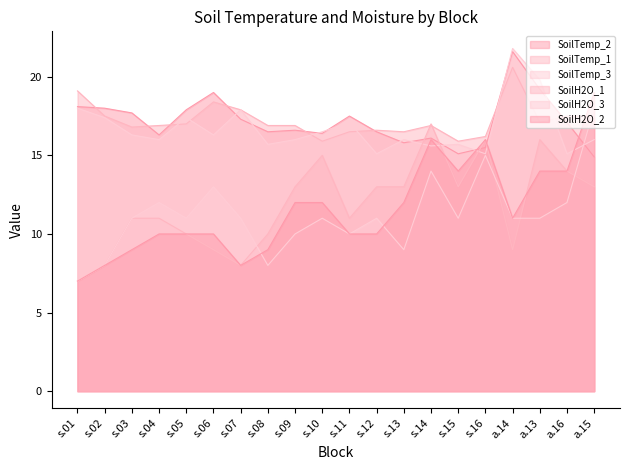

Which category has the highest value across all series?

a.14